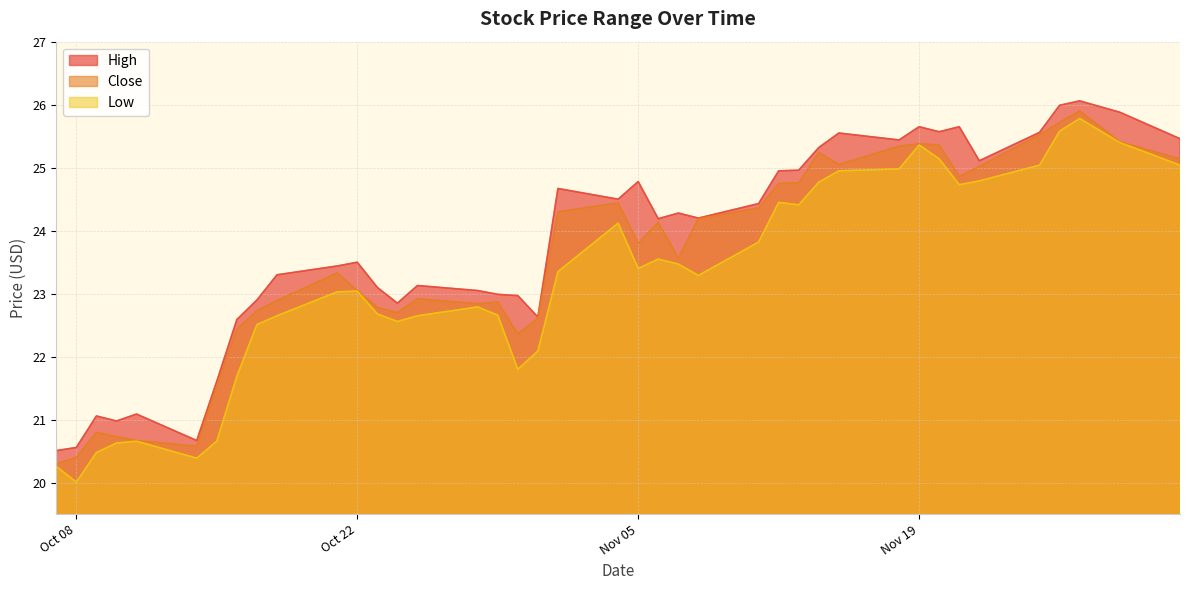

What is the approximate value of High at 2019-11-29?

25.9